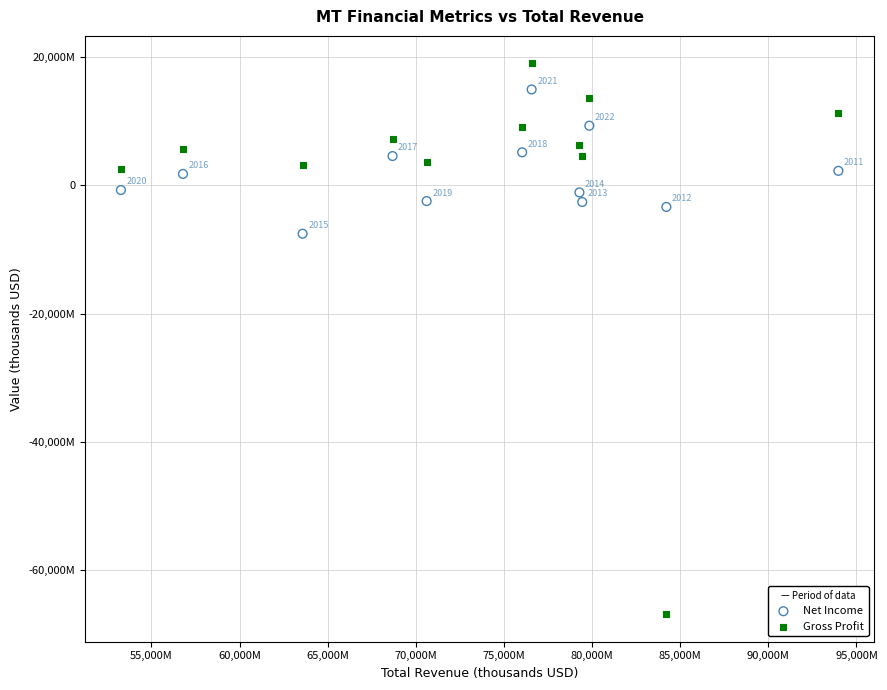

Which series reaches the maximum Y coordinate?

Gross Profit